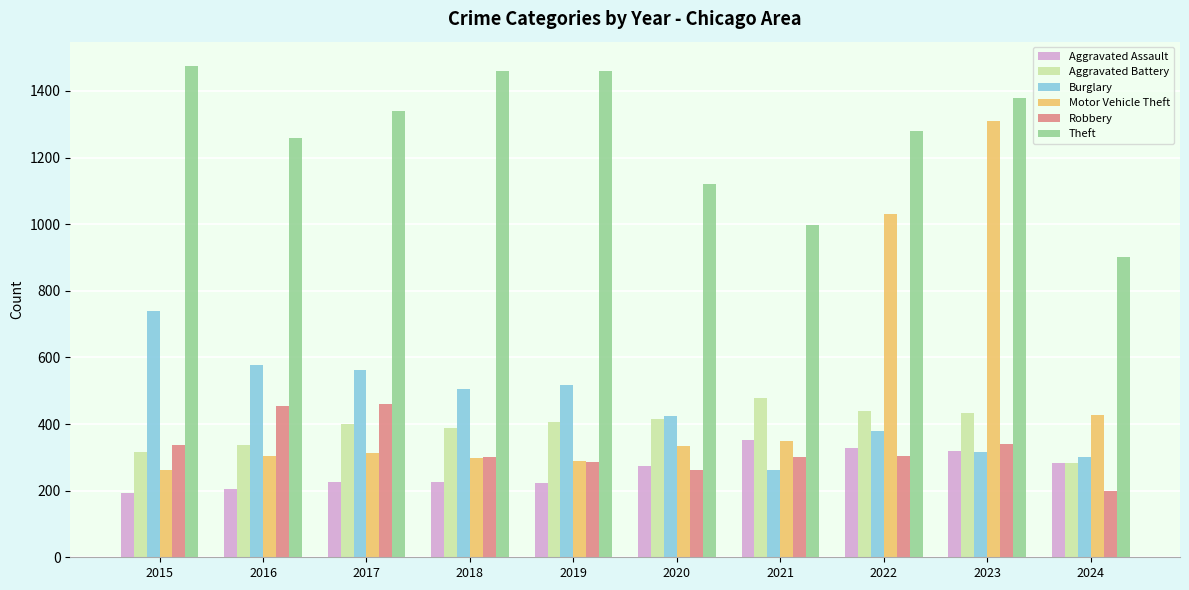

Count the number of categories in the chart.

10